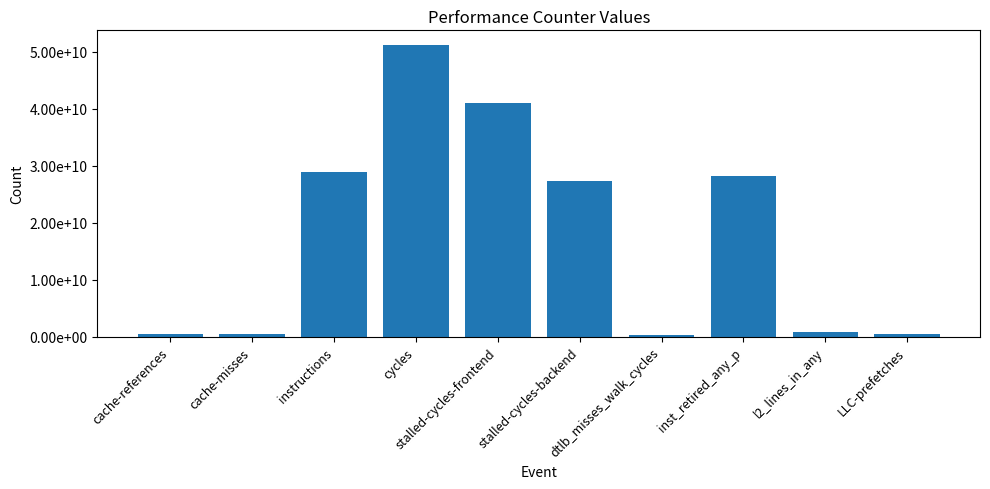

What value does the data have at cache-references?

472835979